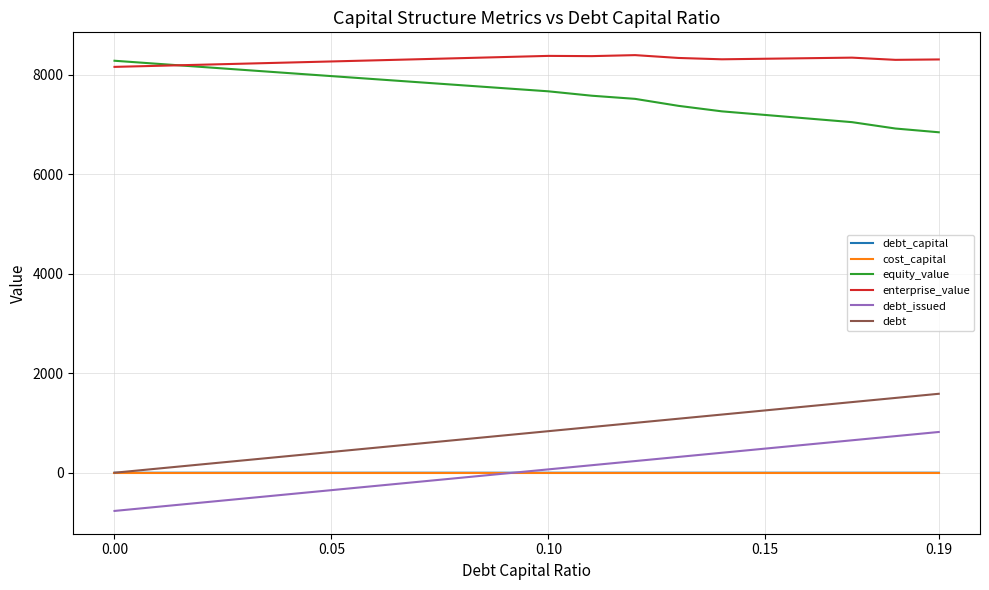

What is the lowest value of the equity_value series?

6846.6